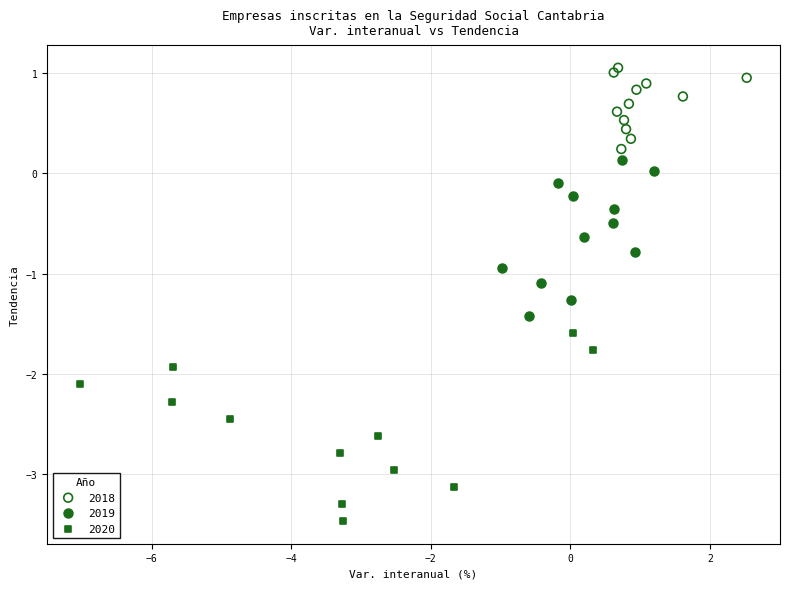

Which series reaches the maximum Y coordinate?

2018